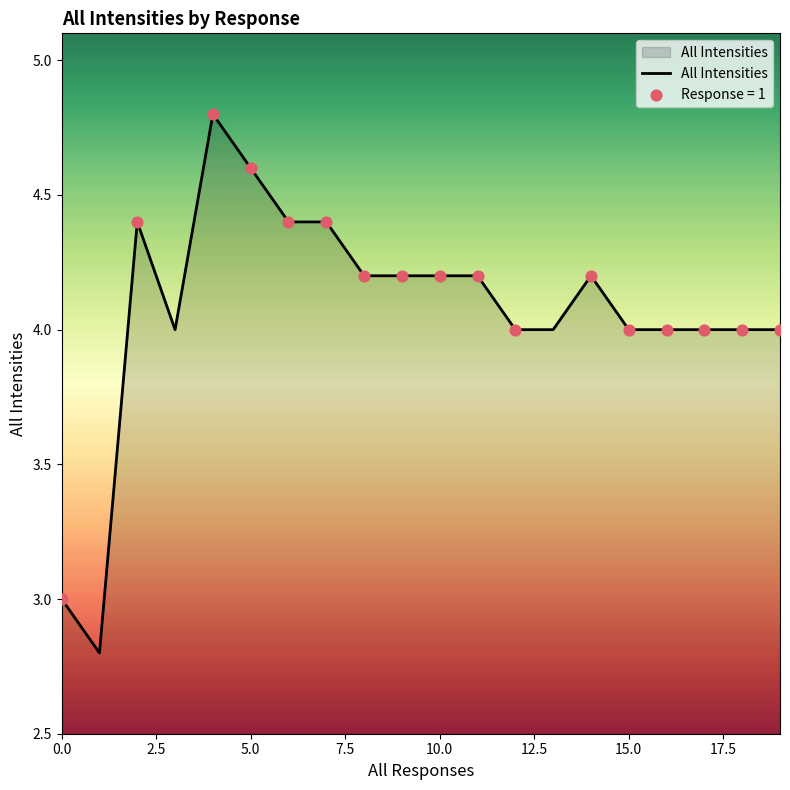

What is the greatest value displayed?

4.8